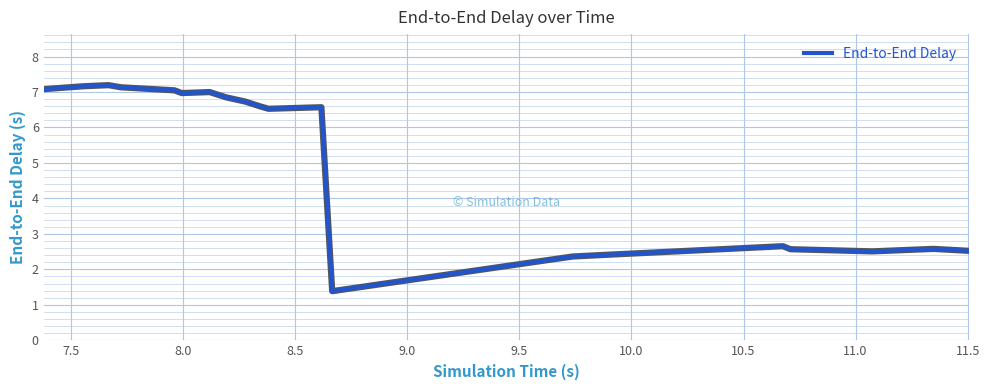

What is the difference between the maximum and minimum values?

5.8